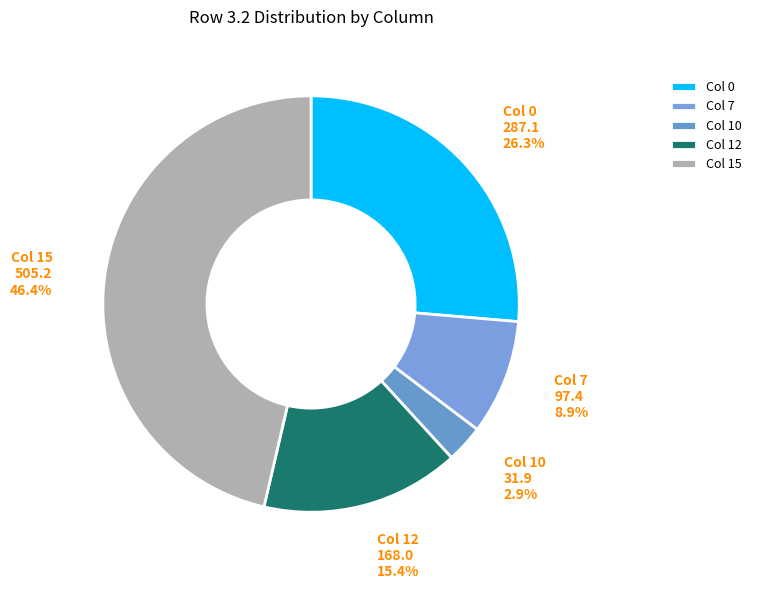

Between Col 10 and Col 0, which is larger?

Col 0